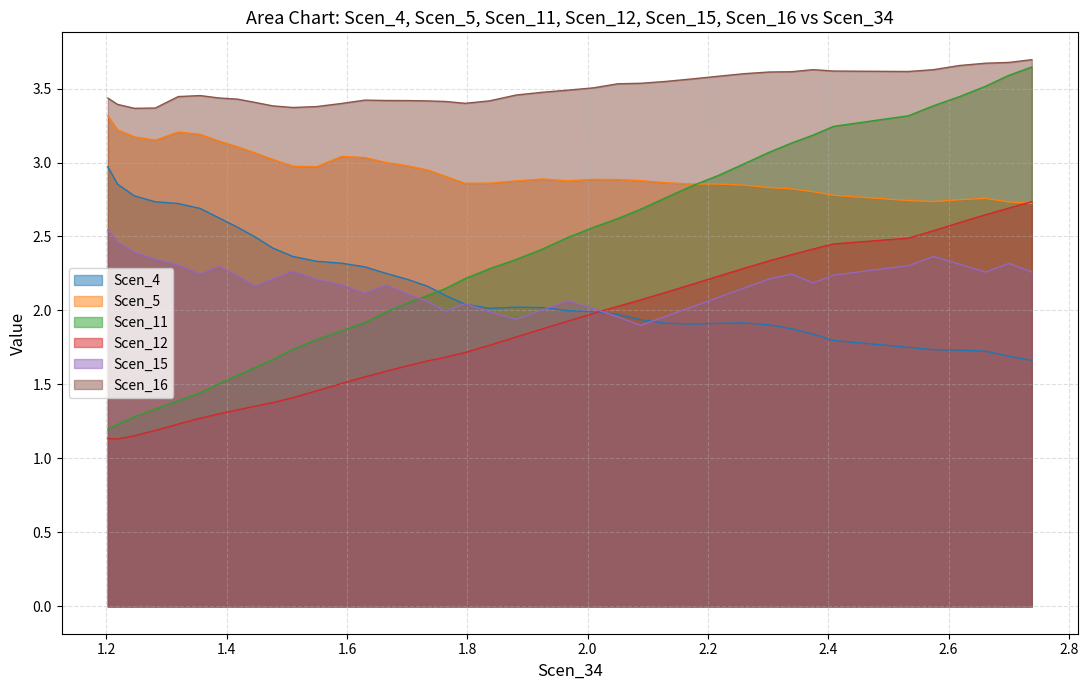

Count the number of categories in the chart.

40